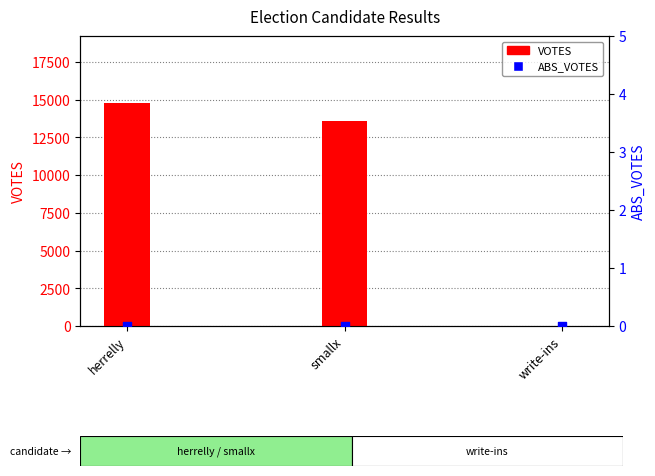

At which category is the sum across all series the highest?

herrelly